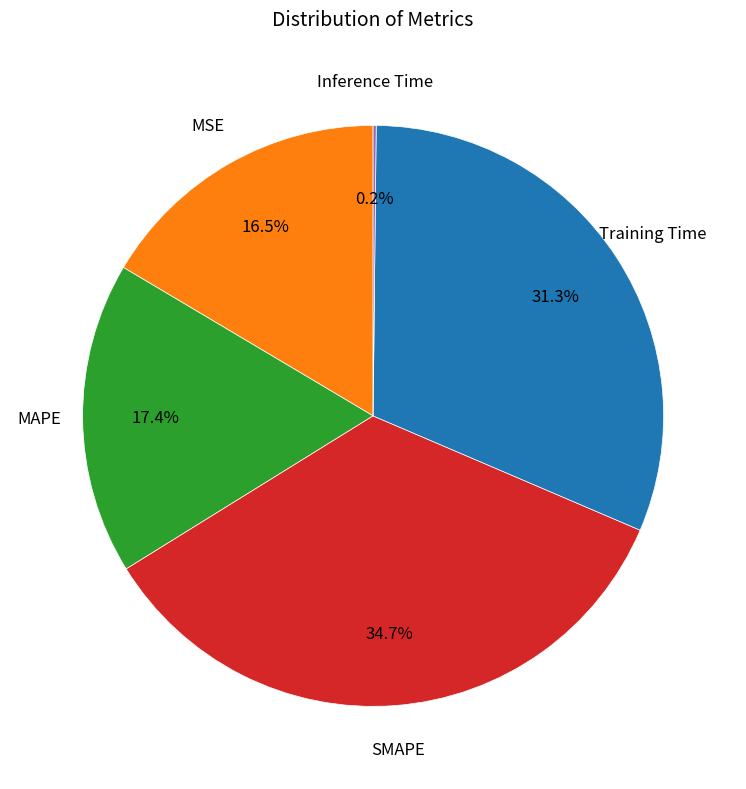

Is there any slice that represents more than half of the pie?

No